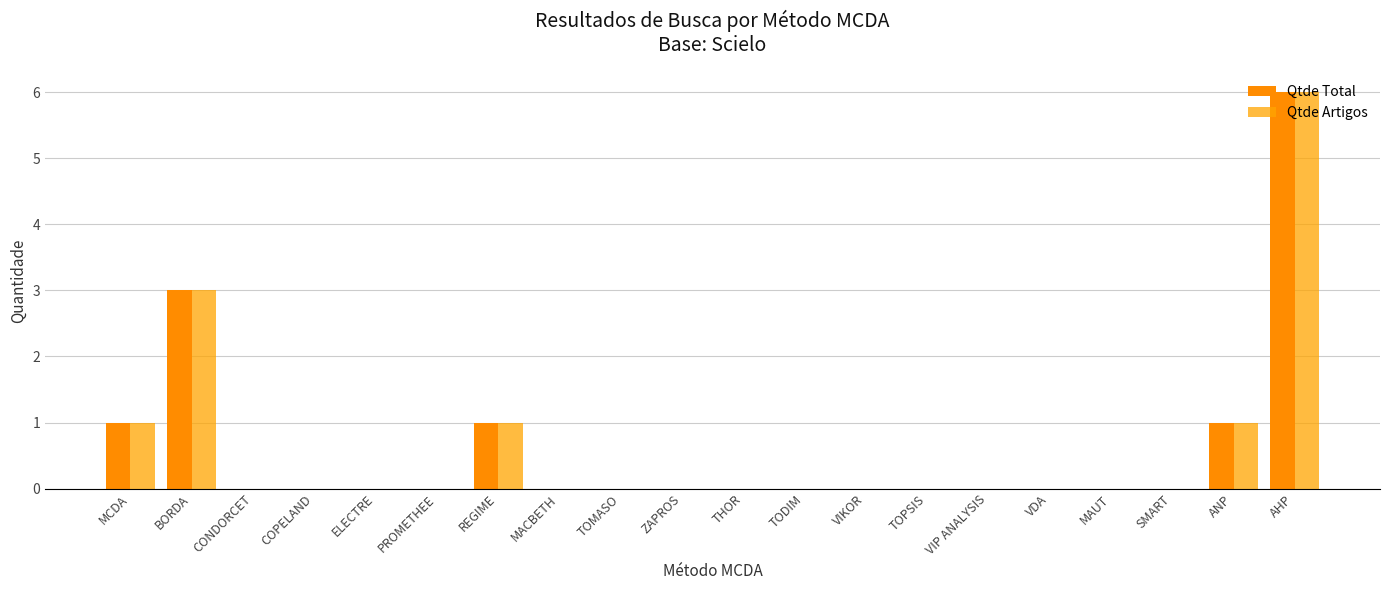

Reading left to right, what are all the values shown in this chart?

Qtde Total: MCDA=1	BORDA=3	CONDORCET=0	COPELAND=0	ELECTRE=0	PROMETHEE=0	REGIME=1	MACBETH=0	TOMASO=0	ZAPROS=0	THOR=0	TODIM=0	VIKOR=0	TOPSIS=0	VIP ANALYSIS=0	VDA=0	MAUT=0	SMART=0	ANP=1	AHP=6
Qtde Artigos: MCDA=1	BORDA=3	CONDORCET=0	COPELAND=0	ELECTRE=0	PROMETHEE=0	REGIME=1	MACBETH=0	TOMASO=0	ZAPROS=0	THOR=0	TODIM=0	VIKOR=0	TOPSIS=0	VIP ANALYSIS=0	VDA=0	MAUT=0	SMART=0	ANP=1	AHP=6